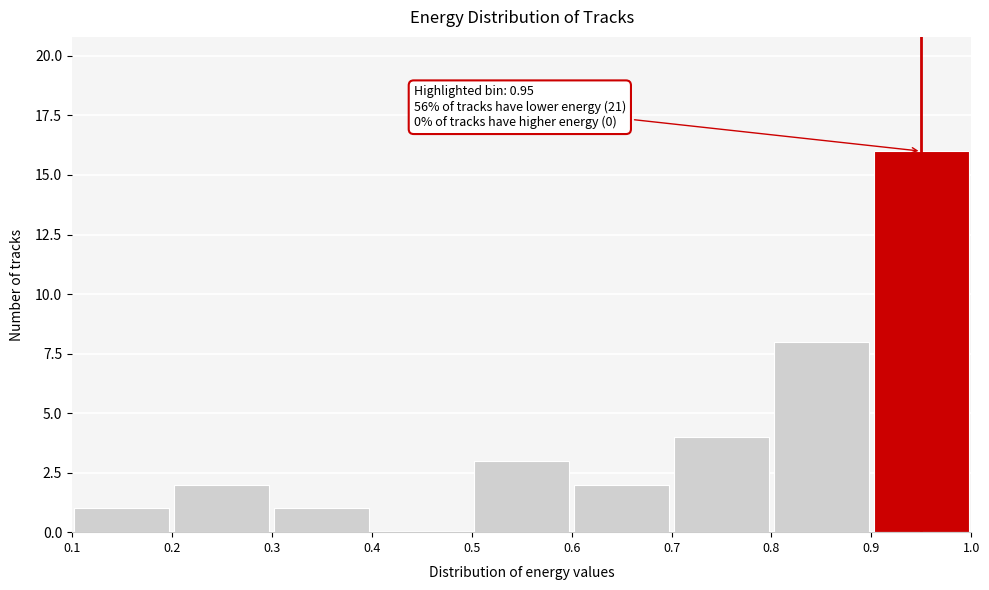

Over which range of the x-axis is the bar tallest?

0.9 to 1.0